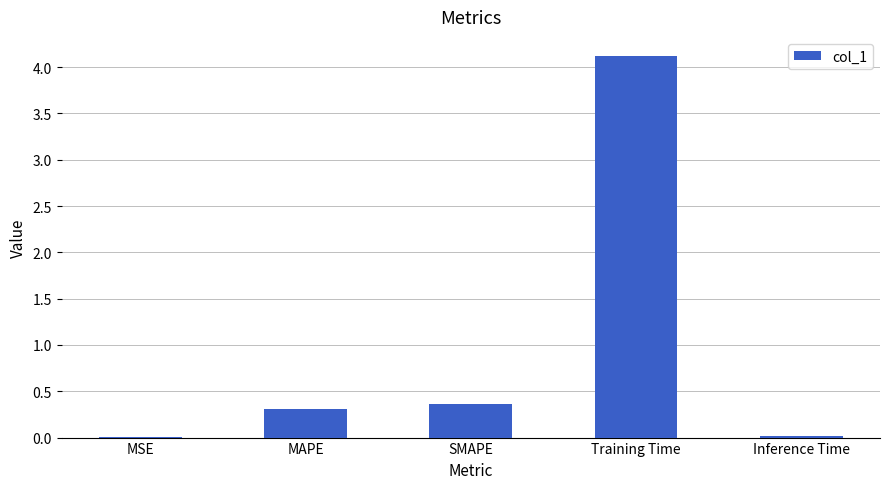

Are the bars grouped side by side (vs. stacked)?

No